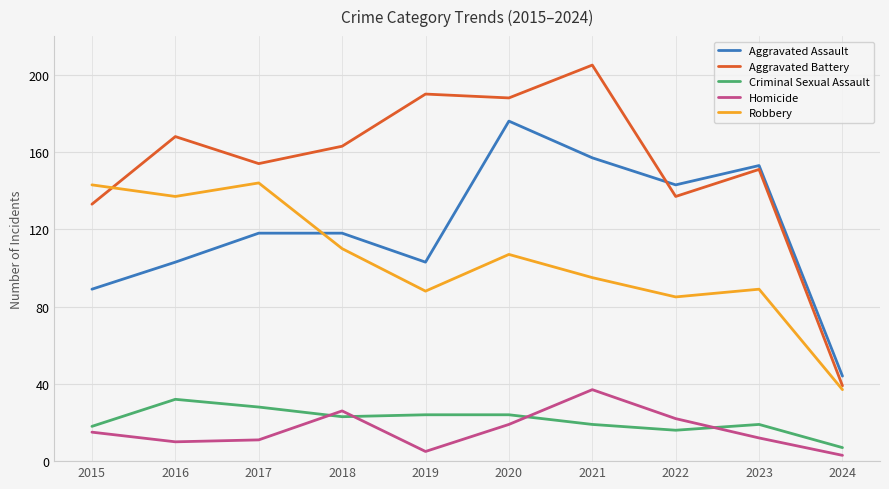

Where is Aggravated Battery nearest to the value 122?

2015